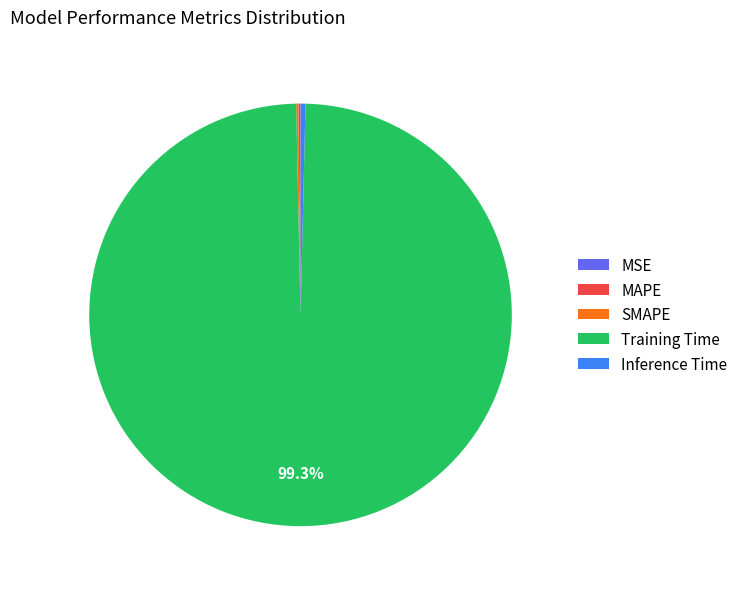

What is the majority slice?

Training Time